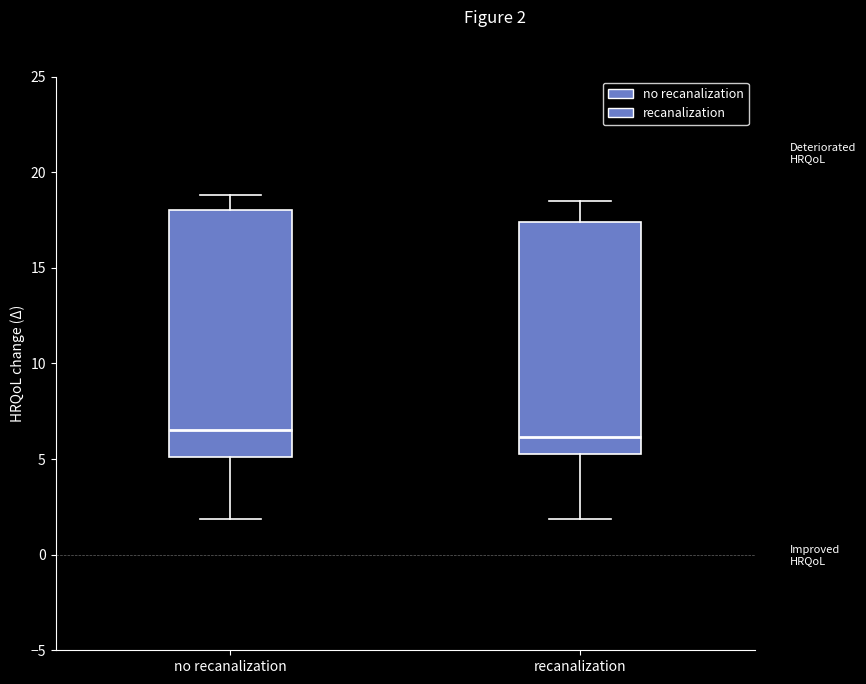

Reading left to right, read every box against the y-axis: the position of its median line, the range the box covers, and the ends of its whiskers. The values are not printed on the chart, so give them approximately, as read against the axis.

no recanalization: median 6.5, box 5.0 to 18.0, whiskers 2.0 to 19.0
recanalization: median 6.0, box 5.5 to 17.5, whiskers 2.0 to 18.5